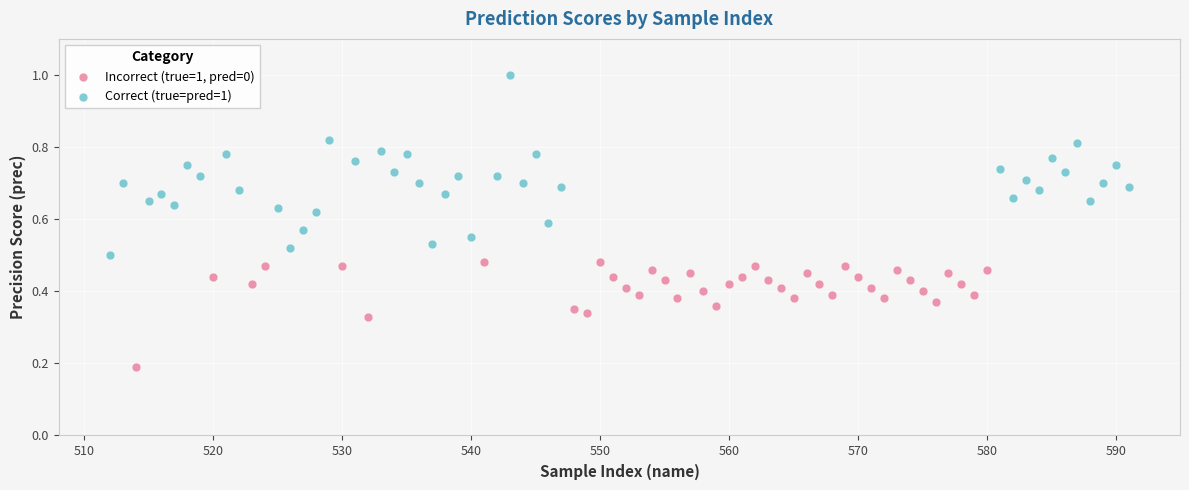

Which series contains the highest Y value?

Correct (true=pred=1)